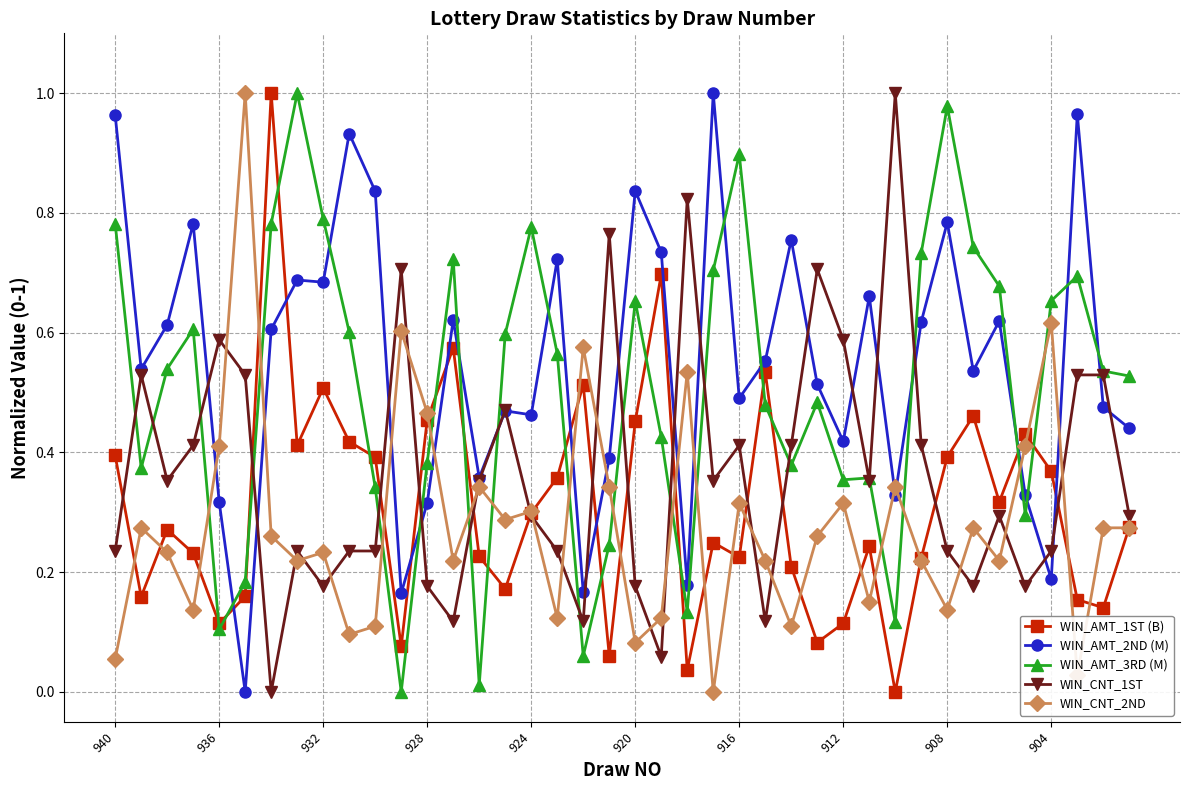

After their last crossing, which series has the higher values: WIN_AMT_3RD (M) or WIN_CNT_2ND?

WIN_AMT_3RD (M)